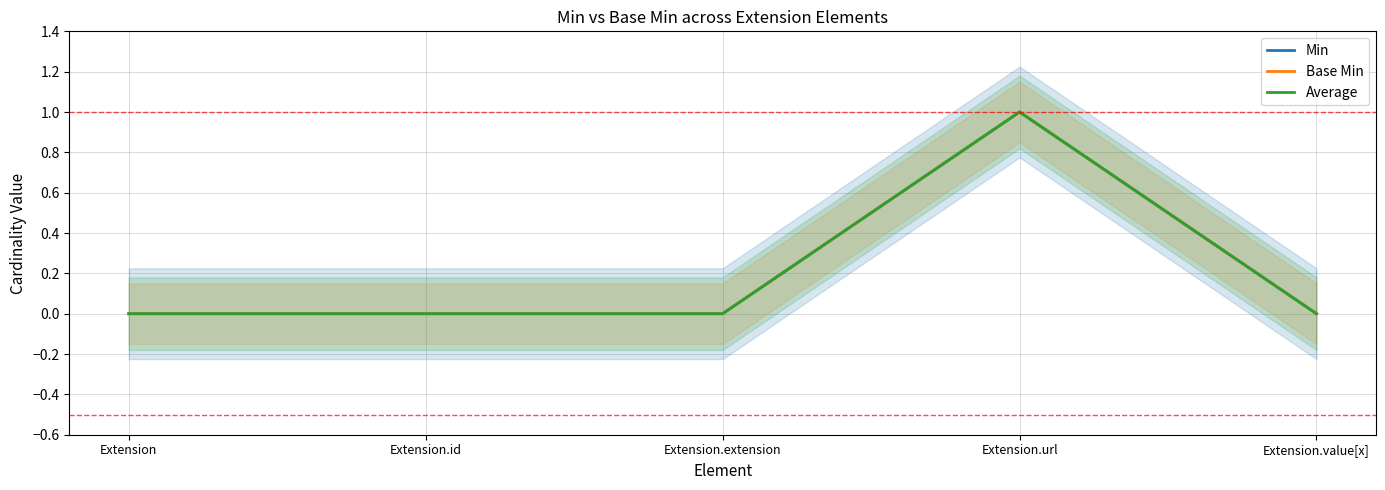

True or false: Base Min and Min cross at least once.

False